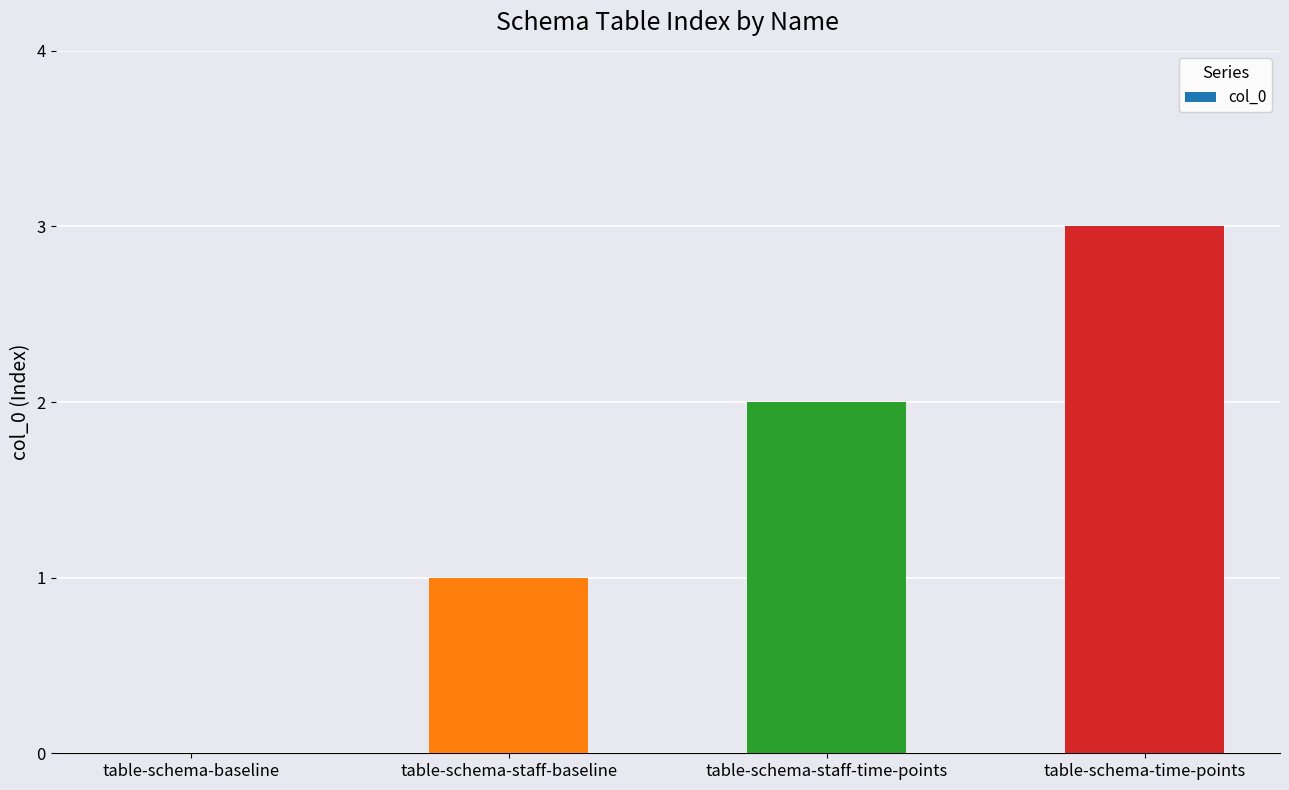

Does the chart contain stacked bars?

No